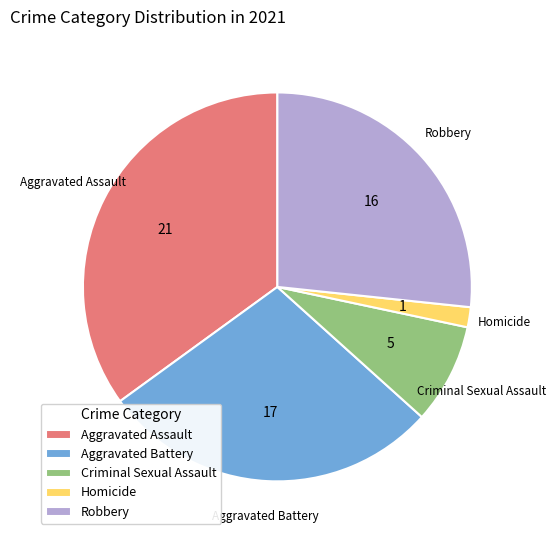

Do Criminal Sexual Assault and Robbery together represent more than half of the pie?

No